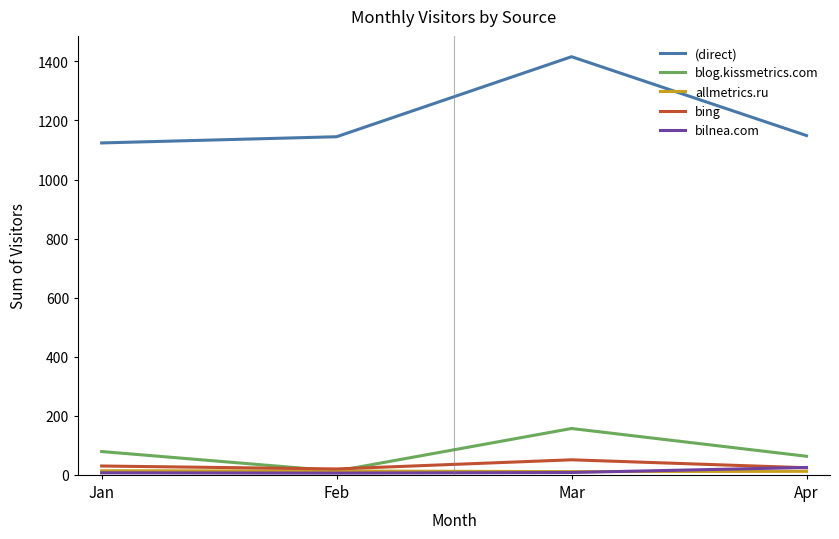

Which series has the largest total across all categories?

(direct)